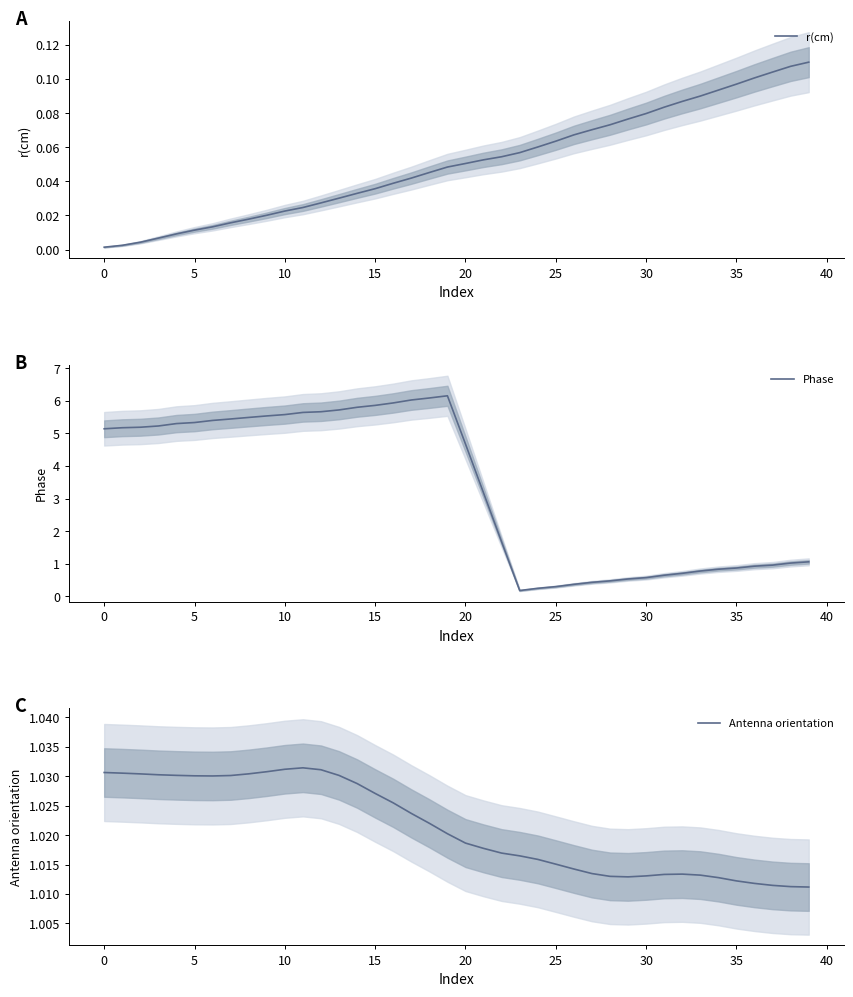

Is it true that r(cm) equals 0.0 at 0?

True